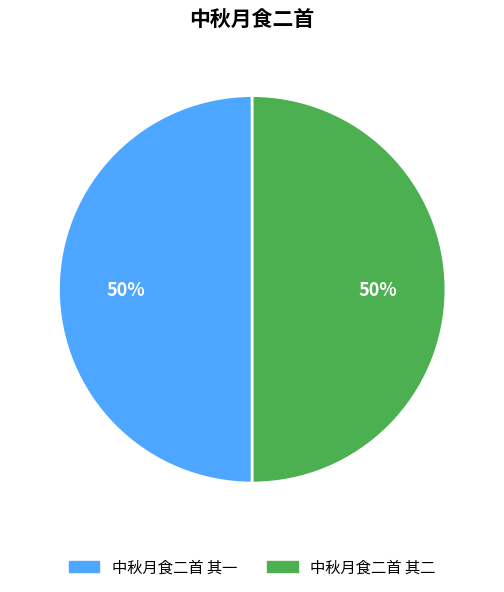

What is the ratio of the value at 中秋月食二首 其一 to the value at 中秋月食二首 其二?

1.0